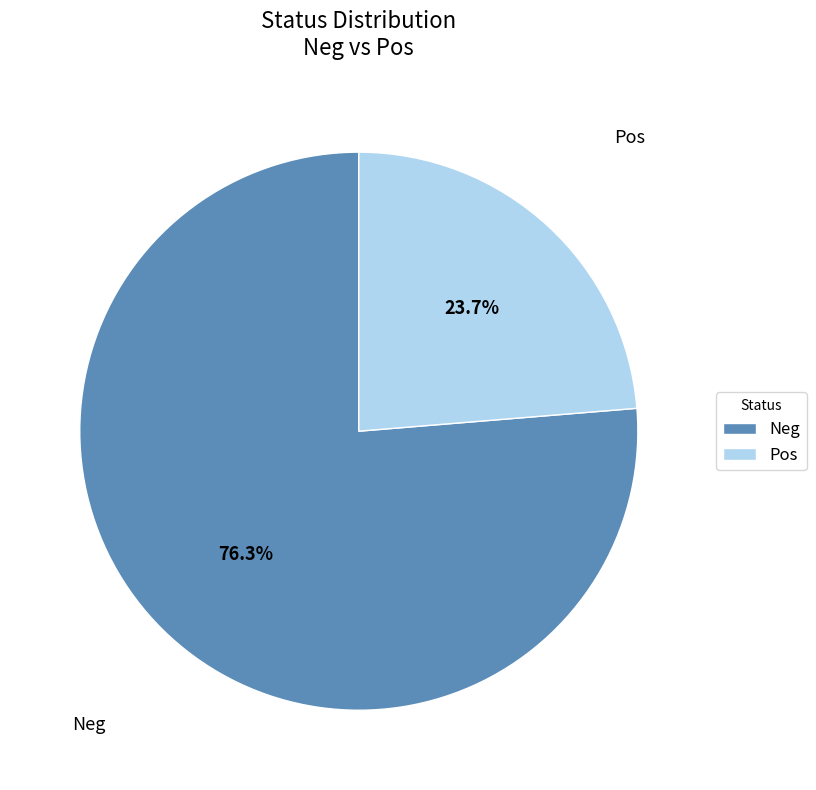

How many segments does this pie chart have?

2